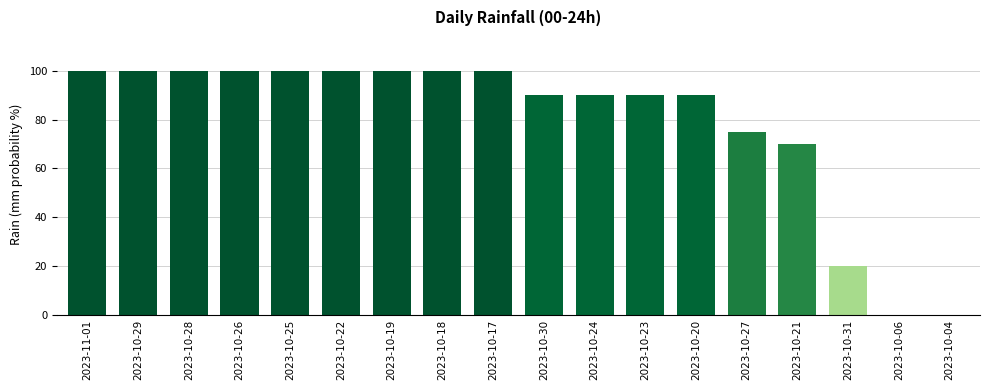

Is it true that the value at 2023-10-23 is 90?

True